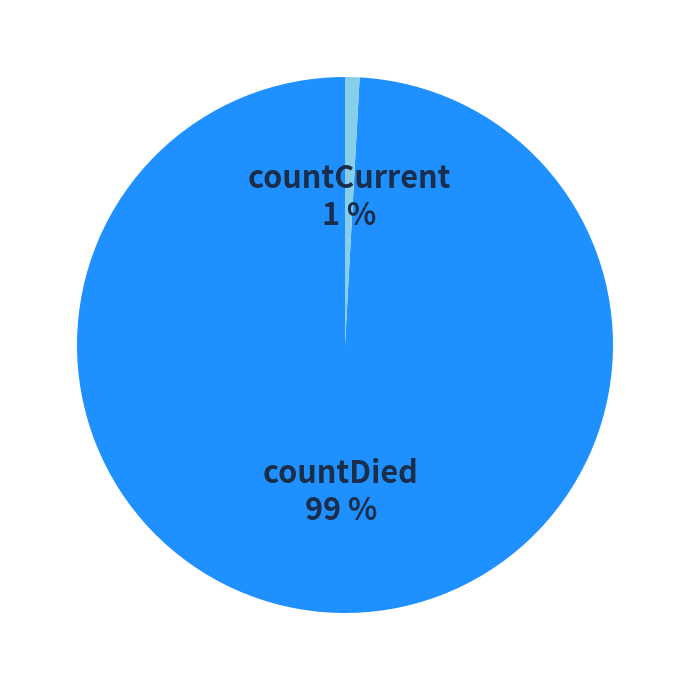

Rank the categories by value from highest to lowest.

countDied, countCurrent